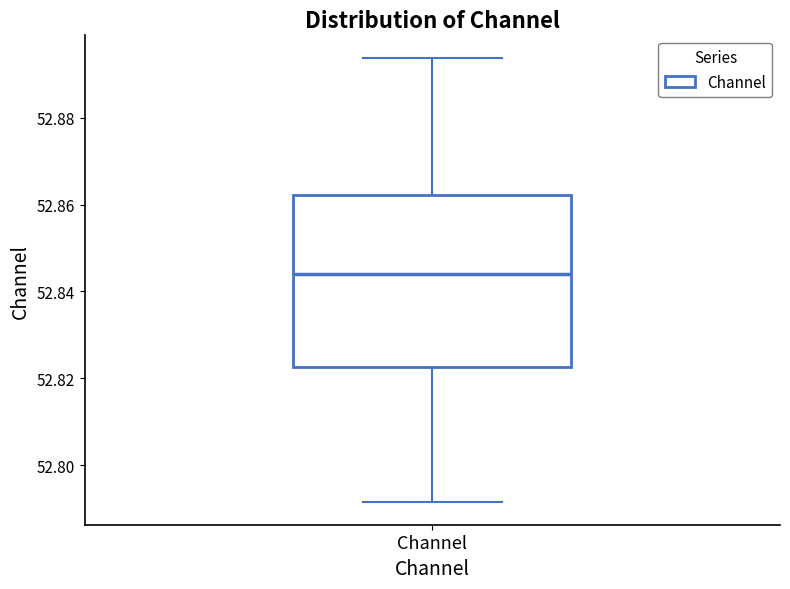

Where is the lower edge of the box for Channel on the y-axis? The values are not printed on the chart, so give them approximately, as read against the axis.

52.822